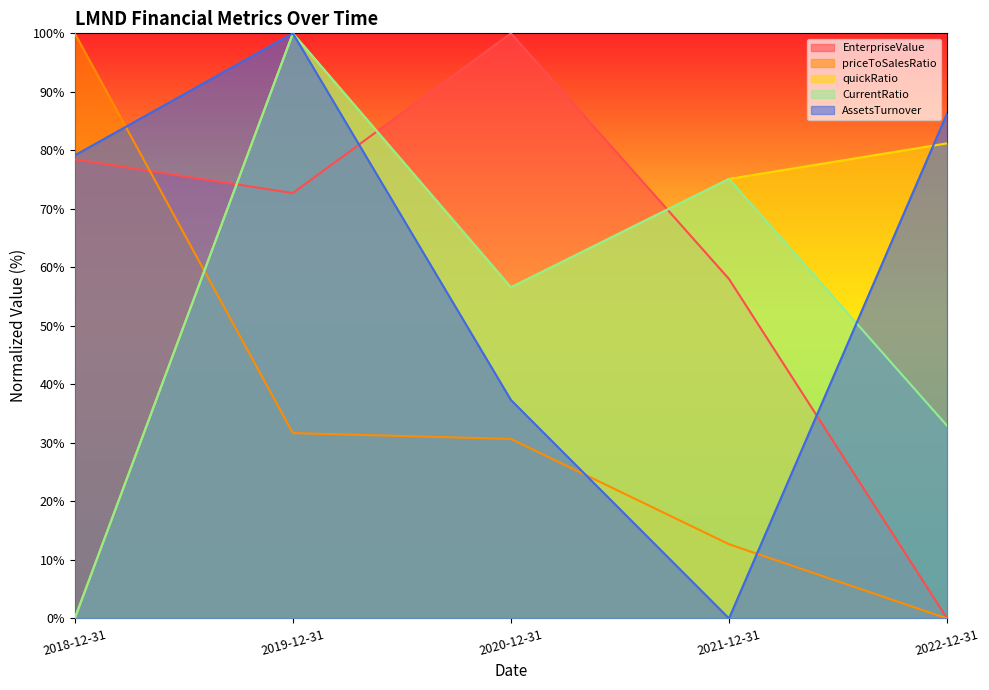

What position from the right is 2022-12-31?

1